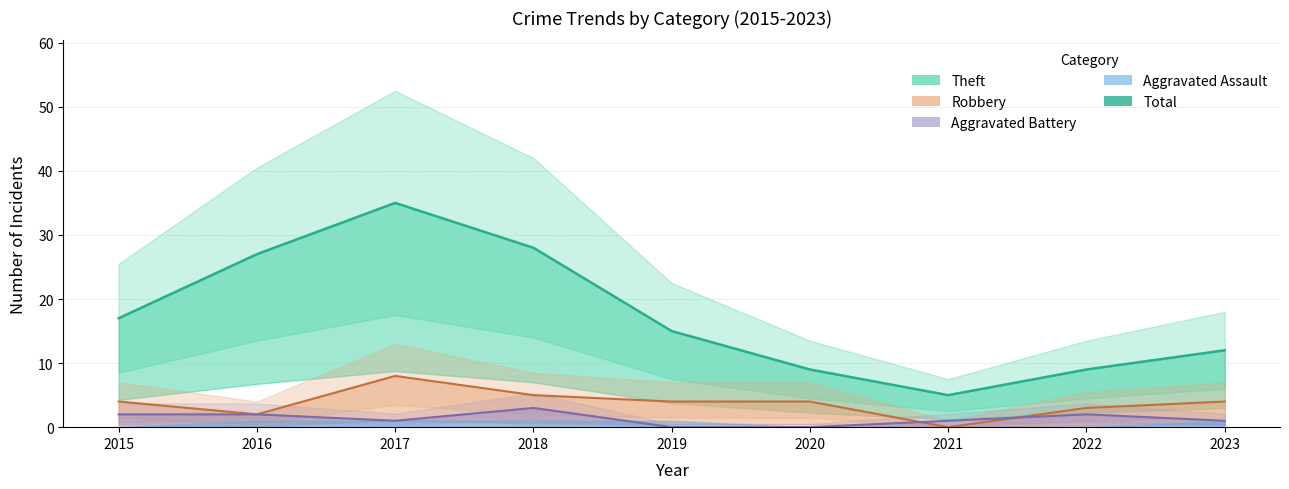

List the labels in order of value, largest first.

2017, 2018, 2016, 2015, 2019, 2023, 2020, 2022, 2021